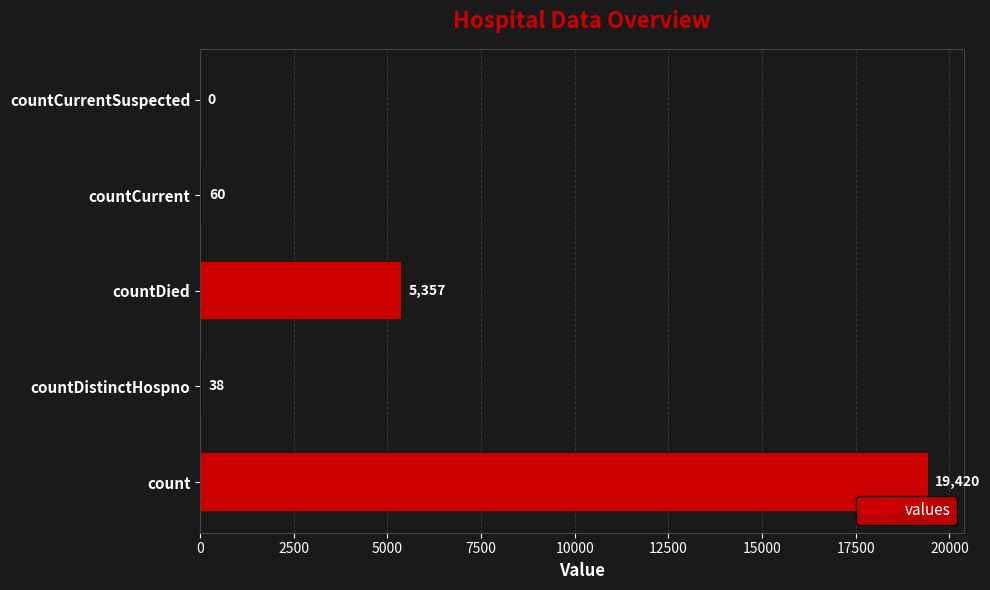

What is the sum of all values?

24875